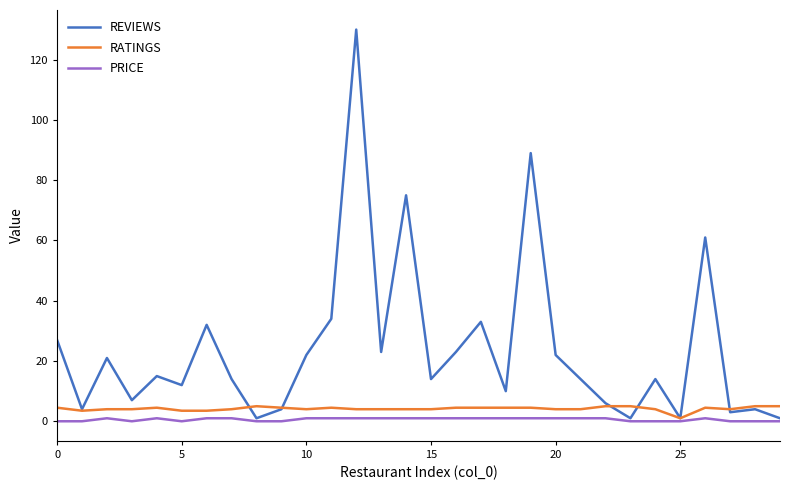

Which series has the largest total across all categories?

REVIEWS